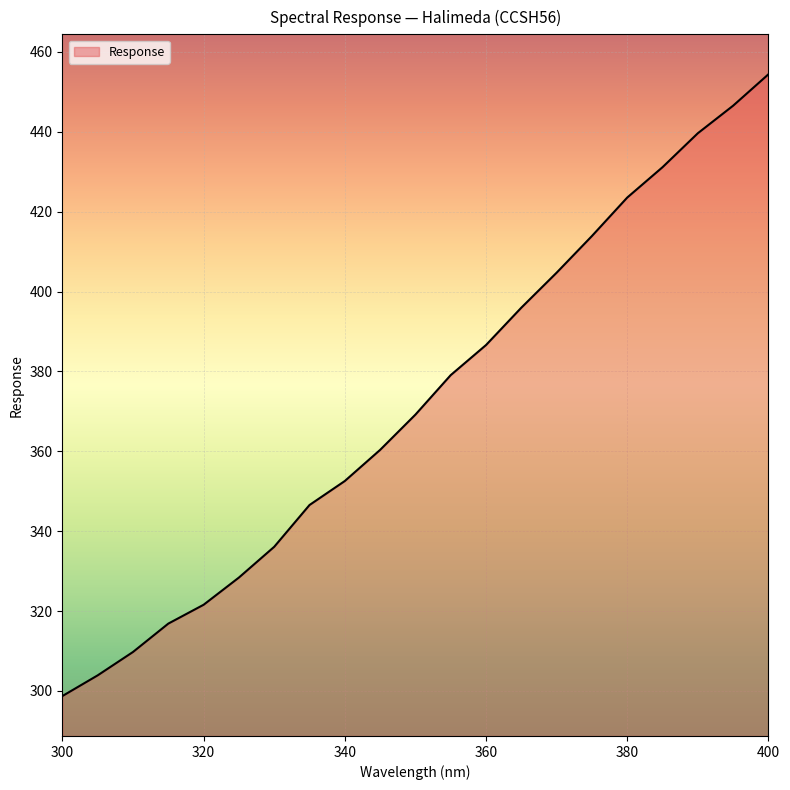

What is the greatest value displayed?

454.4